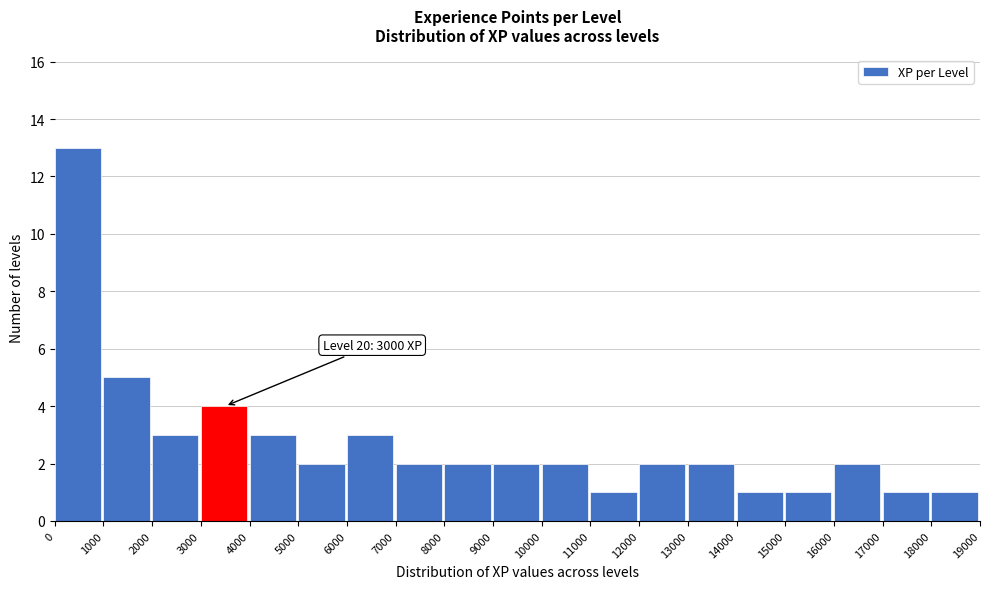

Over which range of the x-axis is the bar tallest?

0 to 1000